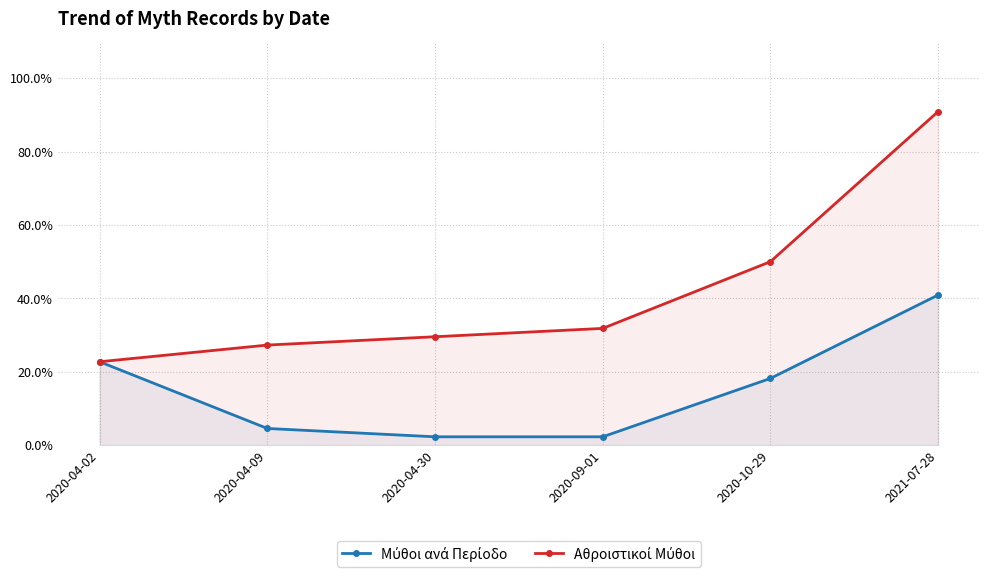

Where is Μύθοι ανά Περίοδο nearest to the value 21?

2020-04-02